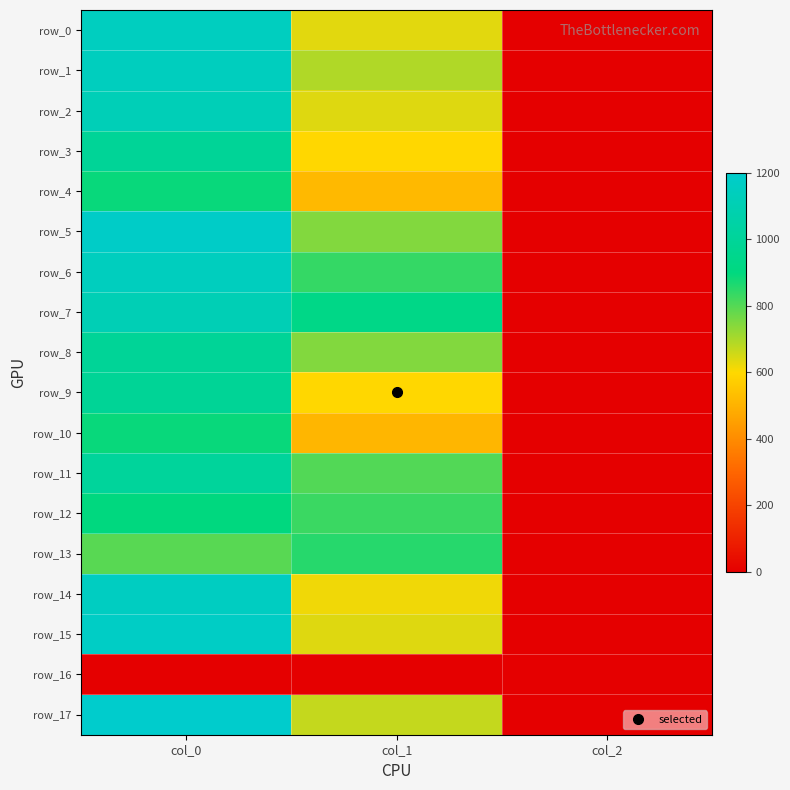

Between col_0 and col_1, which series saw the biggest shift?

row_14